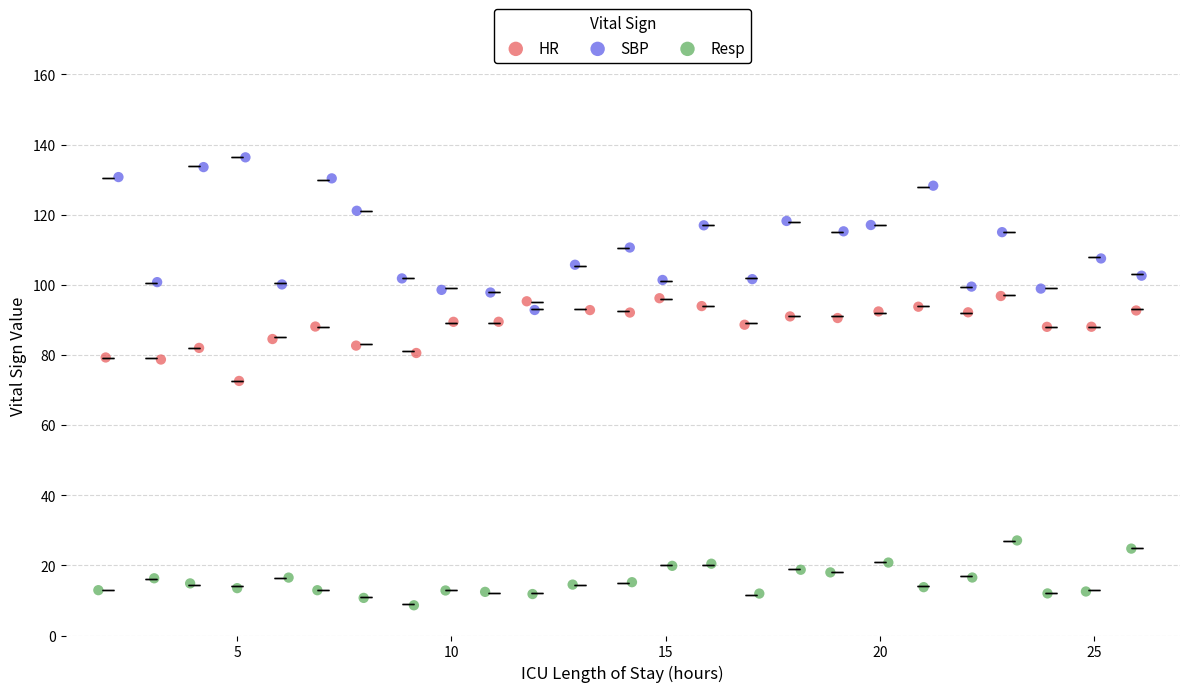

Which series reaches the minimum Y coordinate?

Resp